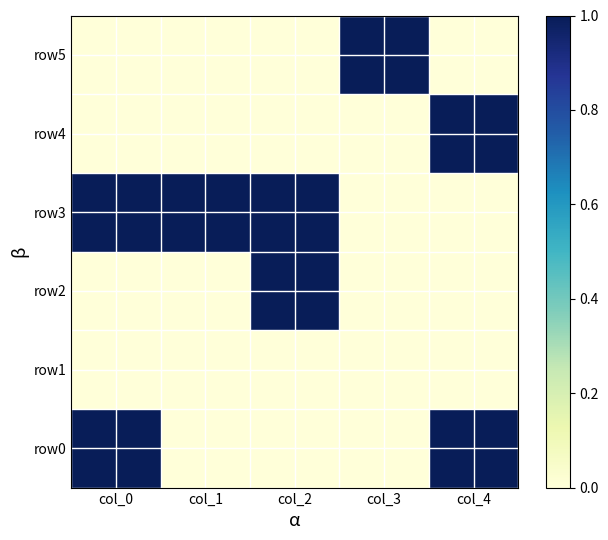

List the series in order of their peak value, lowest first.

row1, row0, row2, row3, row4, row5